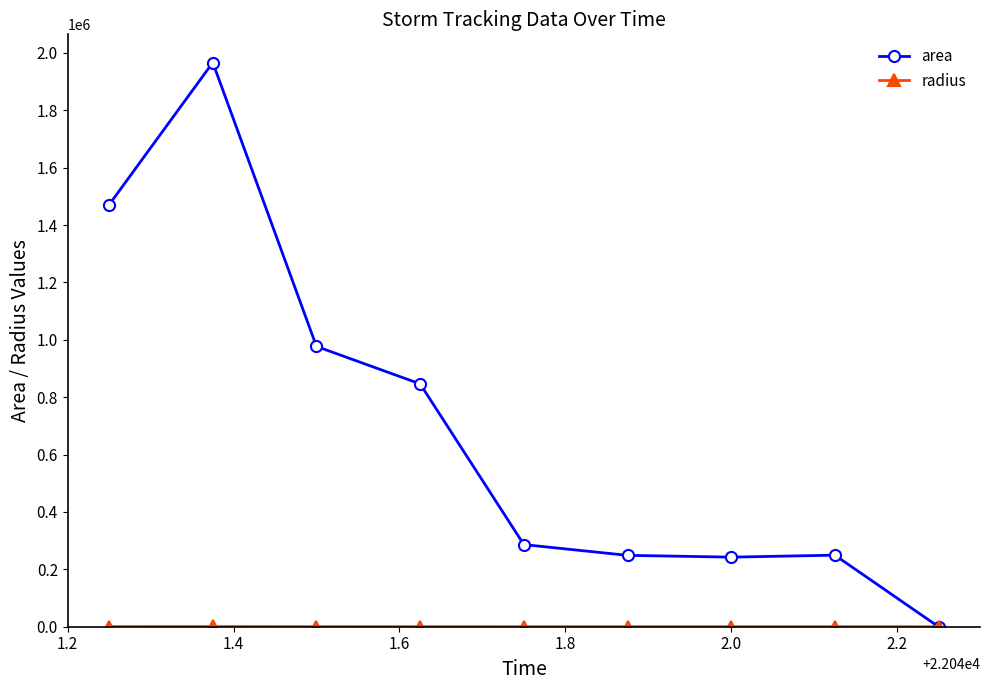

What is the value of the area point at the 2nd from the left?

1966250.0